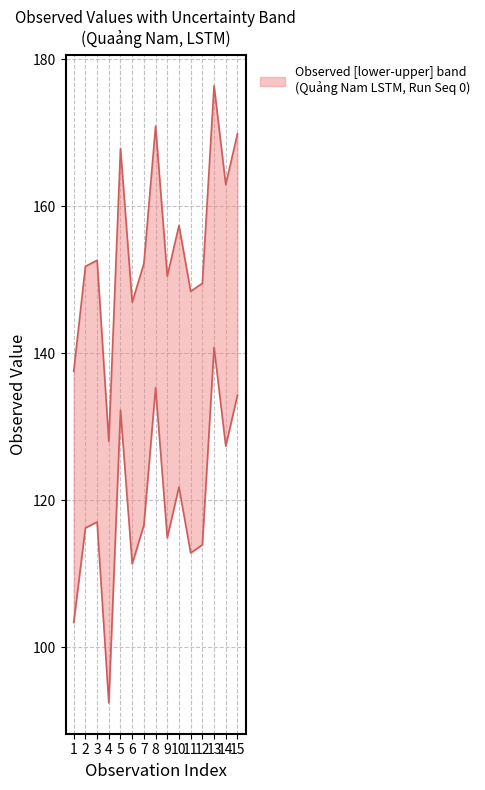

What is the difference between the second highest and minimum values in the Observed series?

42.9